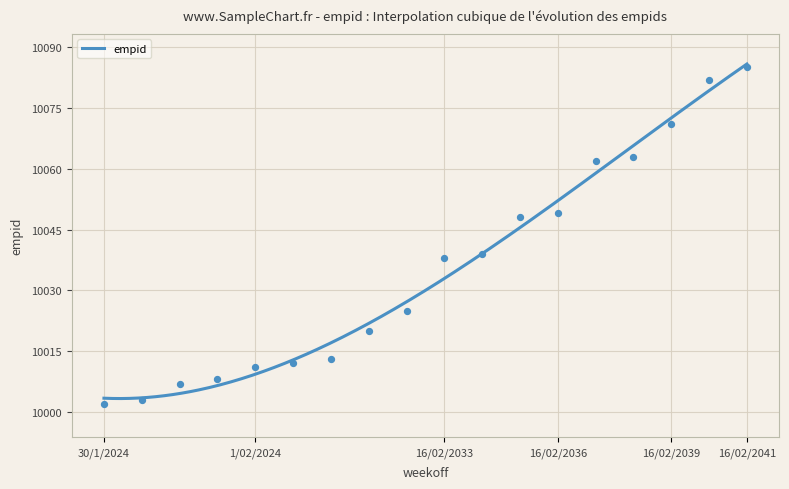

What is the lowest value of the empid series?

10003.3